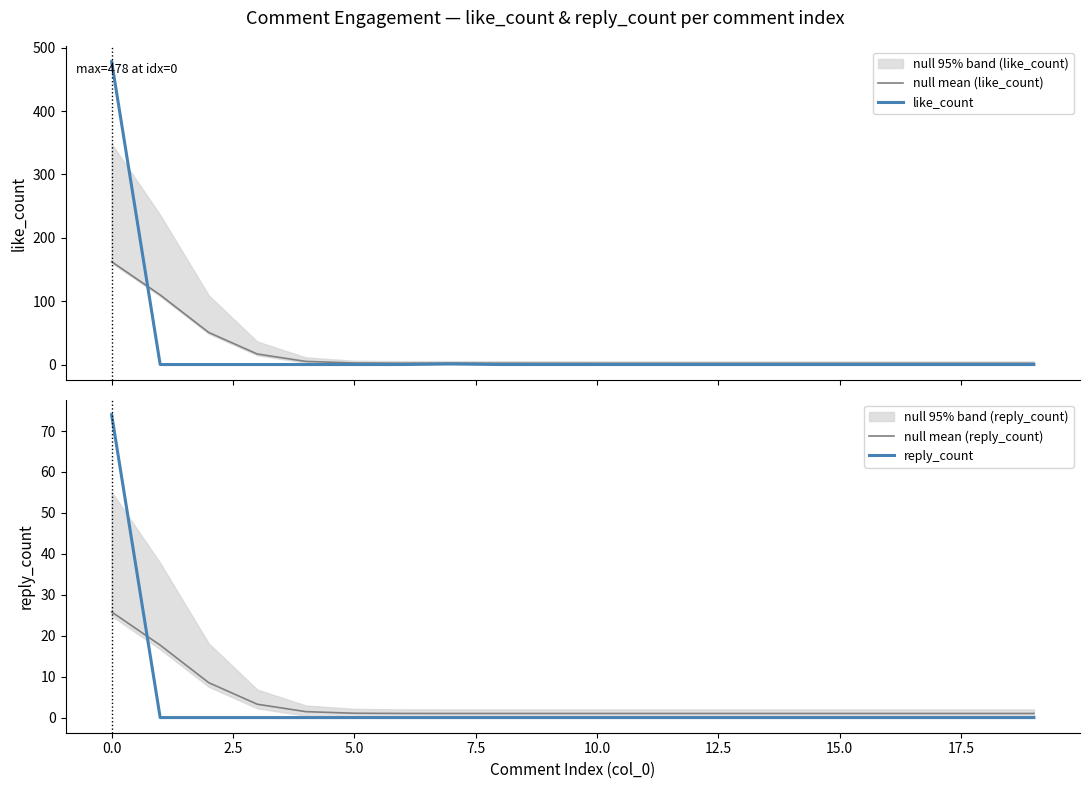

True or false: null mean (reply_count) and reply_count cross at least once.

True